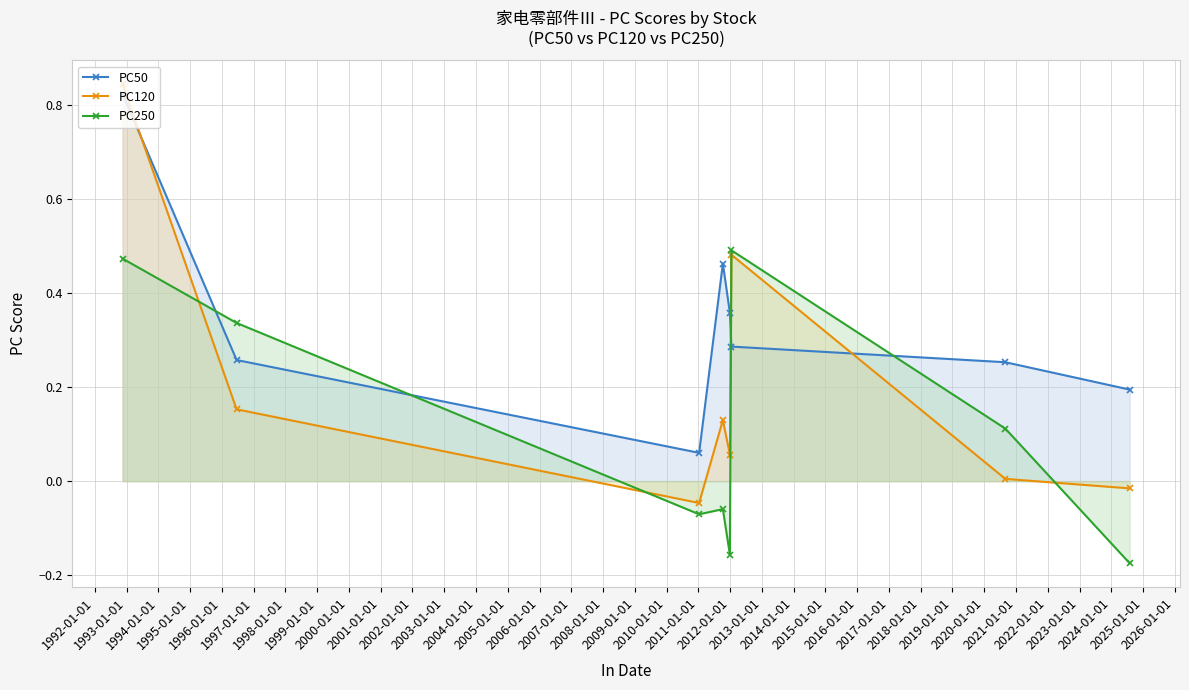

Which series has the largest range (max minus min)?

PC120